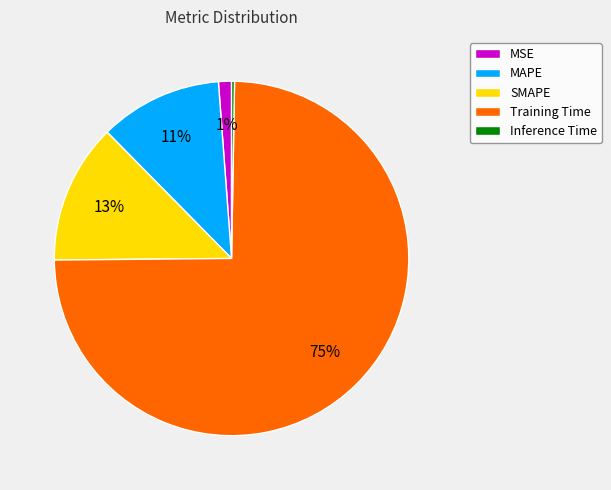

To the nearest percent, what is the difference between the SMAPE and Training Time slice percentages?

62%